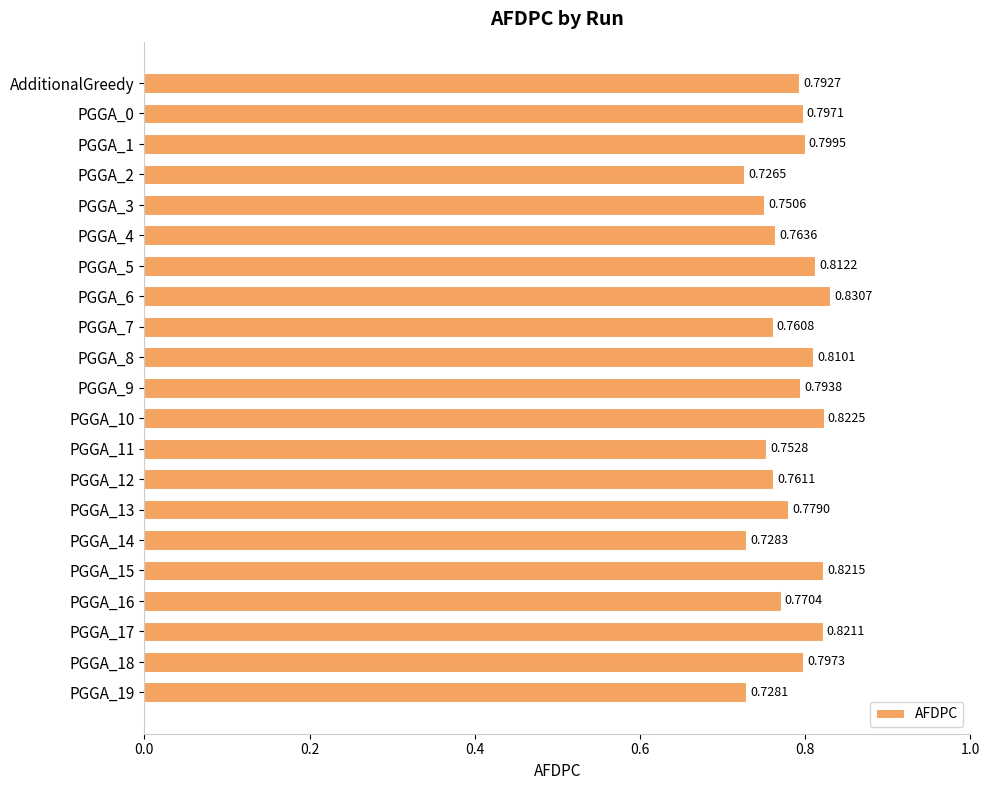

What is the sum of all values?

16.4